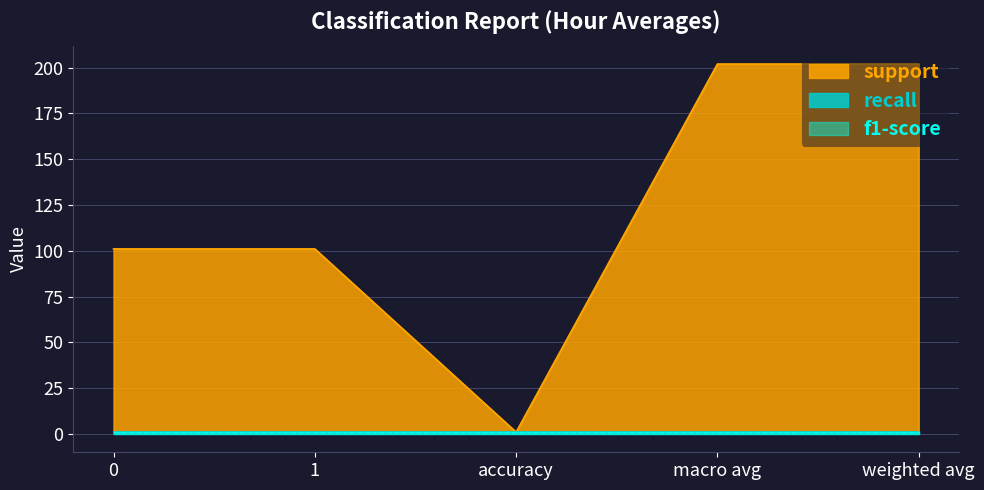

At which category is the sum across all series the highest?

macro avg